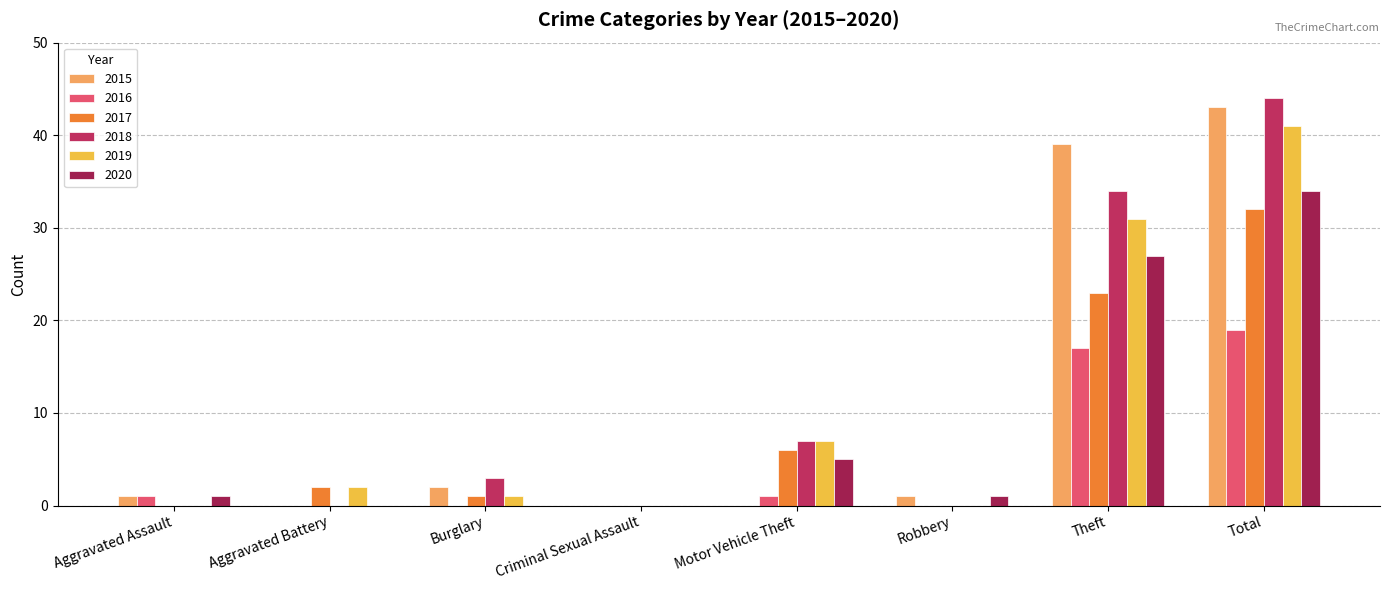

Reading left to right, transcribe all the data shown in this chart.

2015: 1	0	2	0	0	1	39	43
2016: 1	0	0	0	1	0	17	19
2017: 0	2	1	0	6	0	23	32
2018: 0	0	3	0	7	0	34	44
2019: 0	2	1	0	7	0	31	41
2020: 1	0	0	0	5	1	27	34